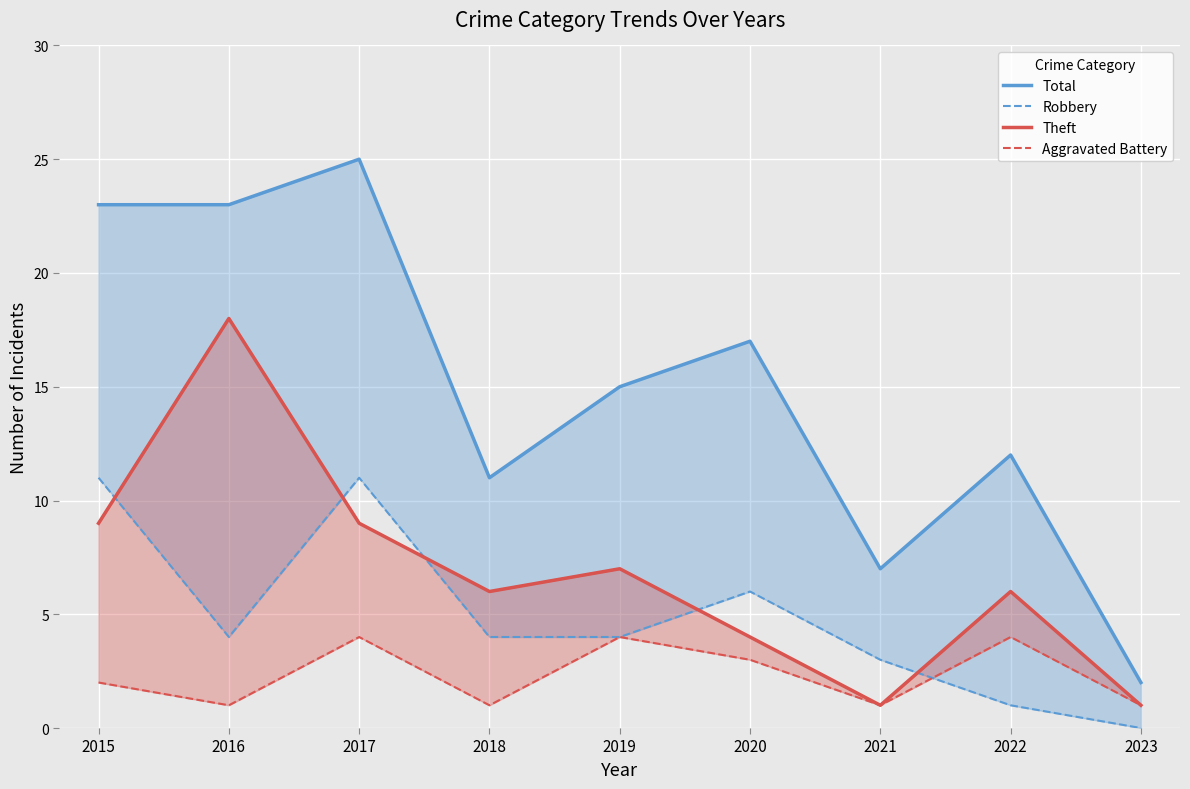

List the series in order of their peak value, lowest first.

Aggravated Battery, Robbery, Theft, Total